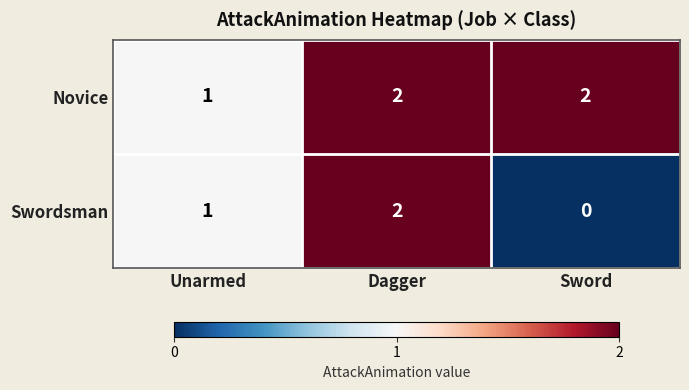

What is the sum of the Novice values at Sword and Unarmed?

3